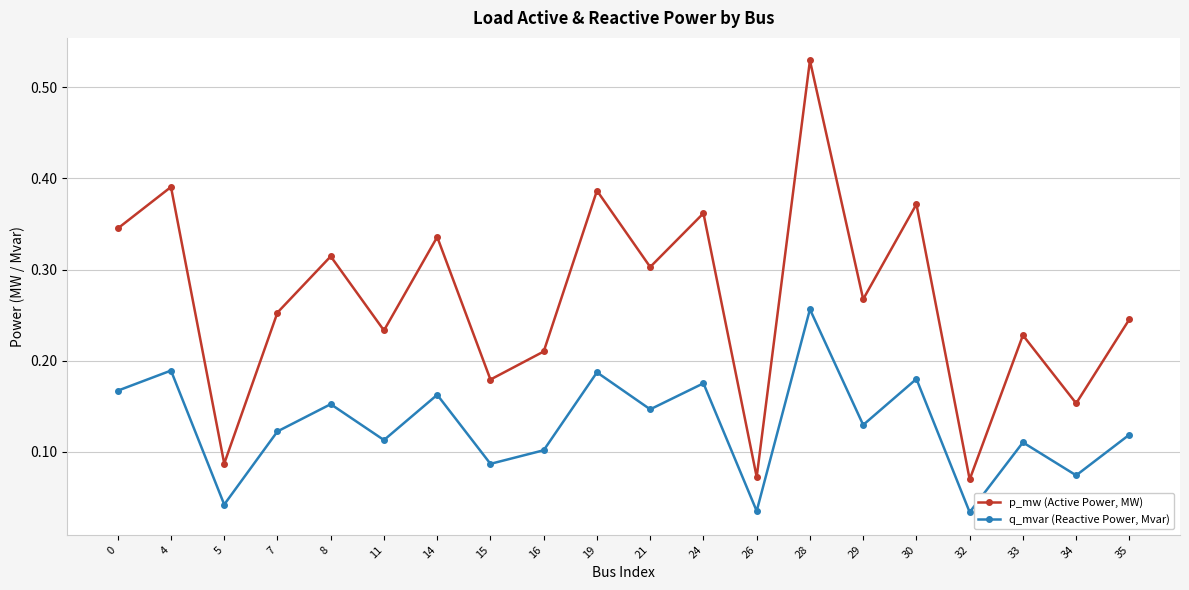

True or false: p_mw (Active Power, MW) and q_mvar (Reactive Power, Mvar) cross at least once.

False